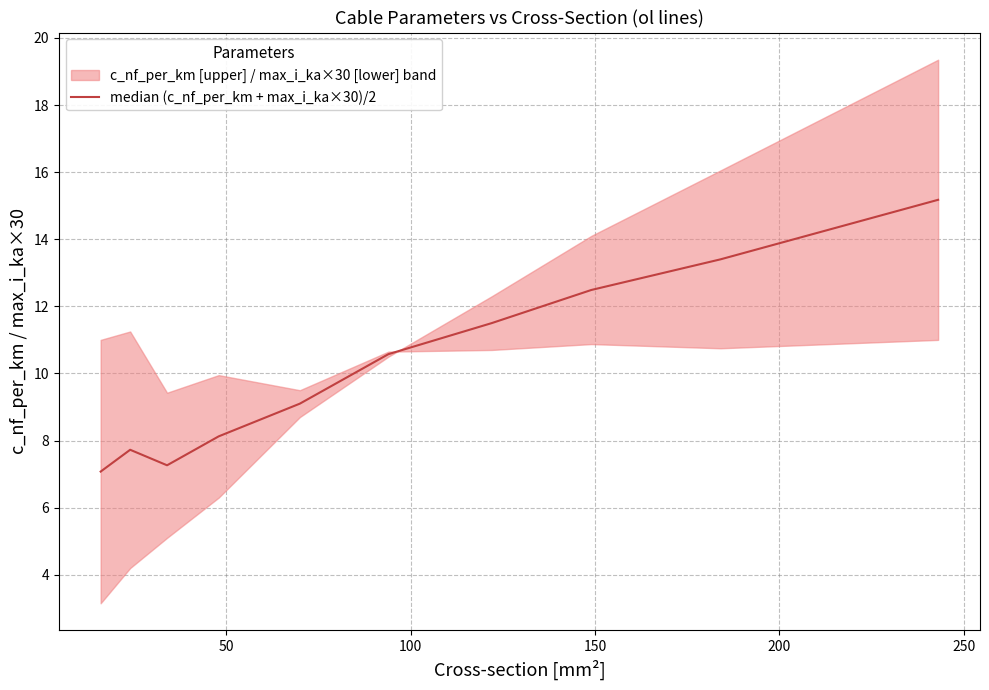

Reading right to left, list all the values displayed in this chart.

15.2	13.4	12.5	11.5	10.6	9.1	8.1	7.3	7.7	7.1